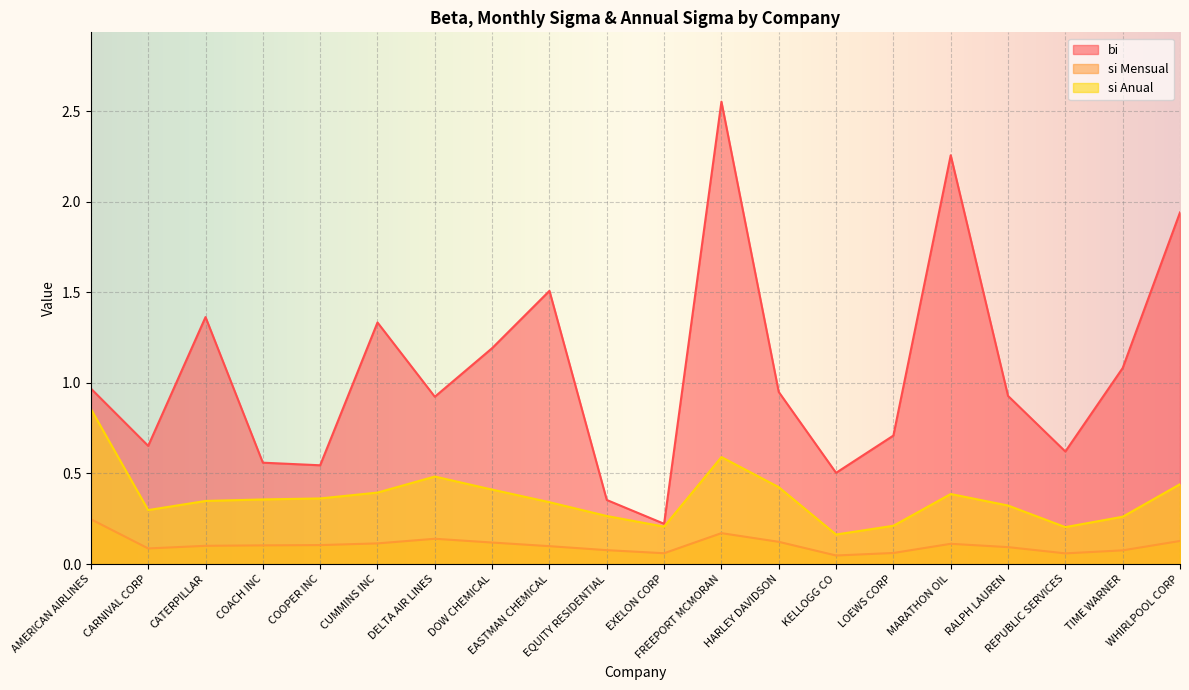

Rank the series by their average value, from highest to lowest.

bi, si Anual, si Mensual